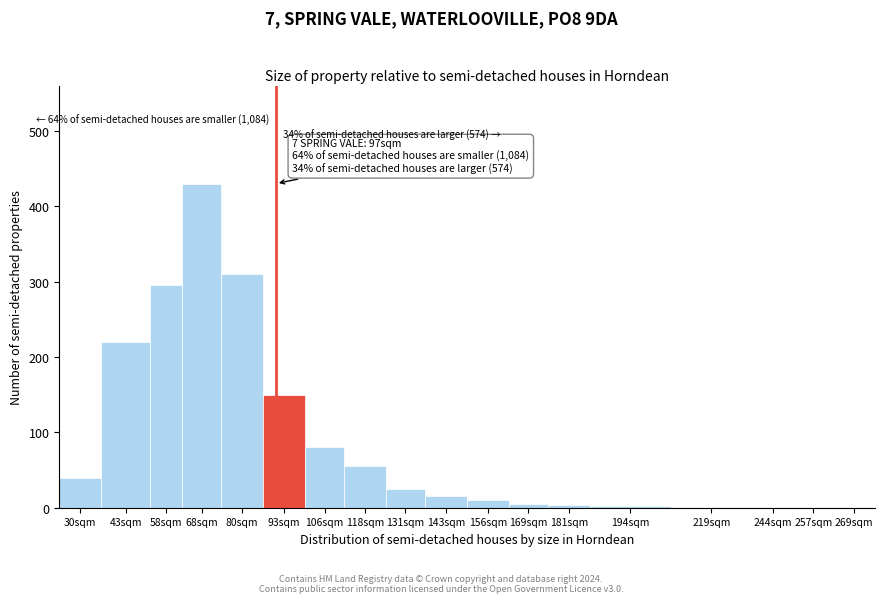

What is the sum of the values at 68sqm and 106sqm?

510